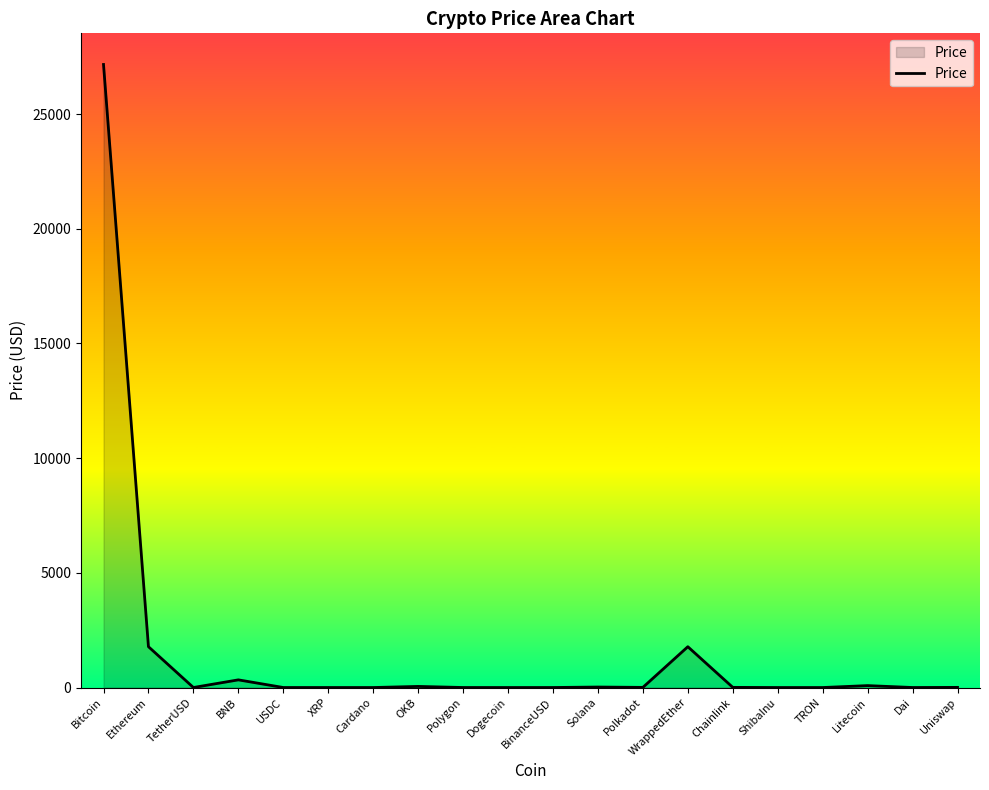

What is the maximum value shown in the chart?

27165.0